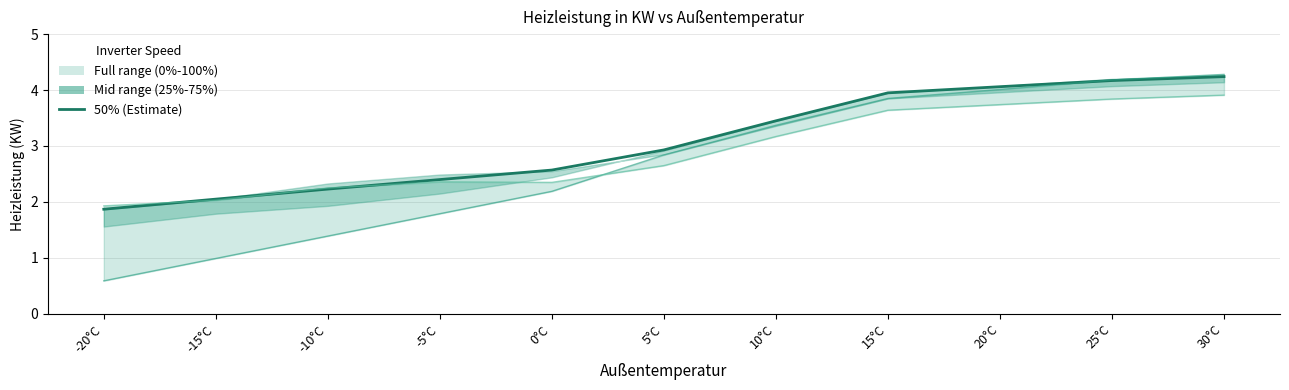

Reading left to right, extract all data points from this chart.

50%: -20°C=1.9	-15°C=2.0	-10°C=2.2	-5°C=2.4	0°C=2.6	5°C=2.9	10°C=3.5	15°C=4.0	20°C=4.1	25°C=4.2	30°C=4.2
0%: -20°C=0.6	-15°C=1.0	-10°C=1.4	-5°C=1.8	0°C=2.2	5°C=2.8	10°C=3.4	15°C=3.9	20°C=4.0	25°C=4.2	30°C=4.3
100%: -20°C=1.9	-15°C=2.0	-10°C=2.2	-5°C=2.4	0°C=2.4	5°C=2.6	10°C=3.2	15°C=3.6	20°C=3.7	25°C=3.8	30°C=3.9